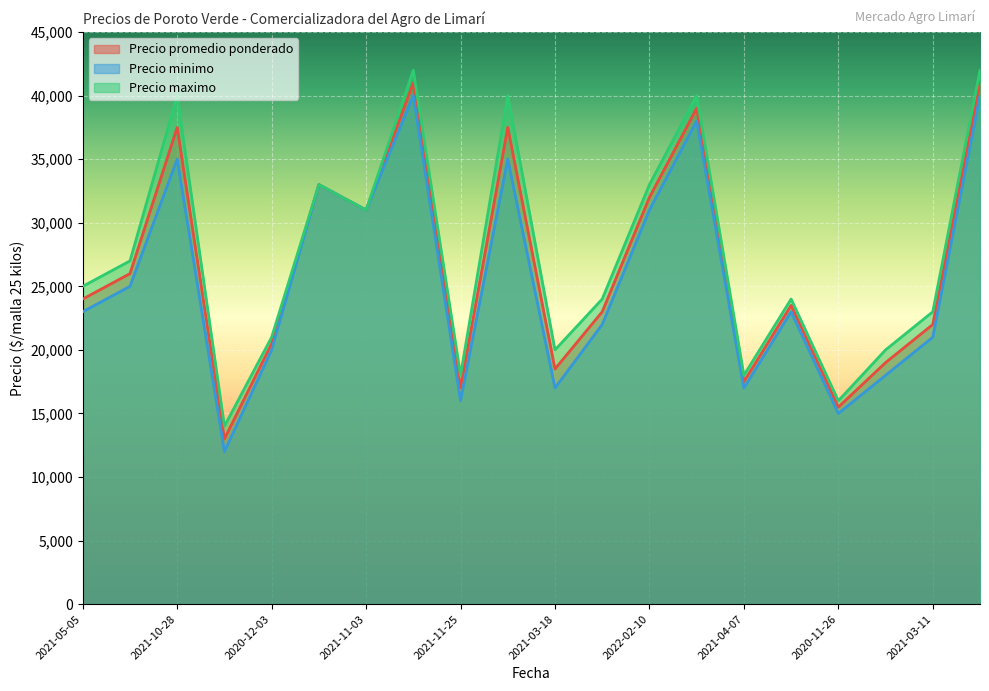

How many data points does each series have?

20